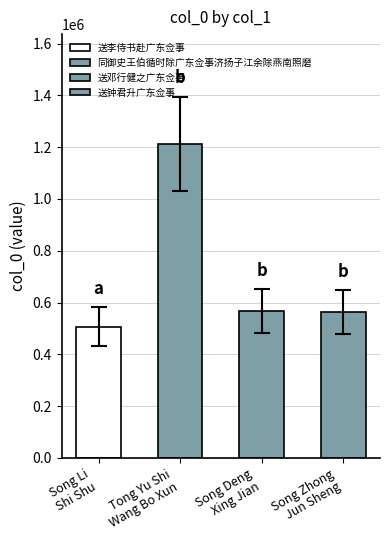

How many data points does each series have?

4